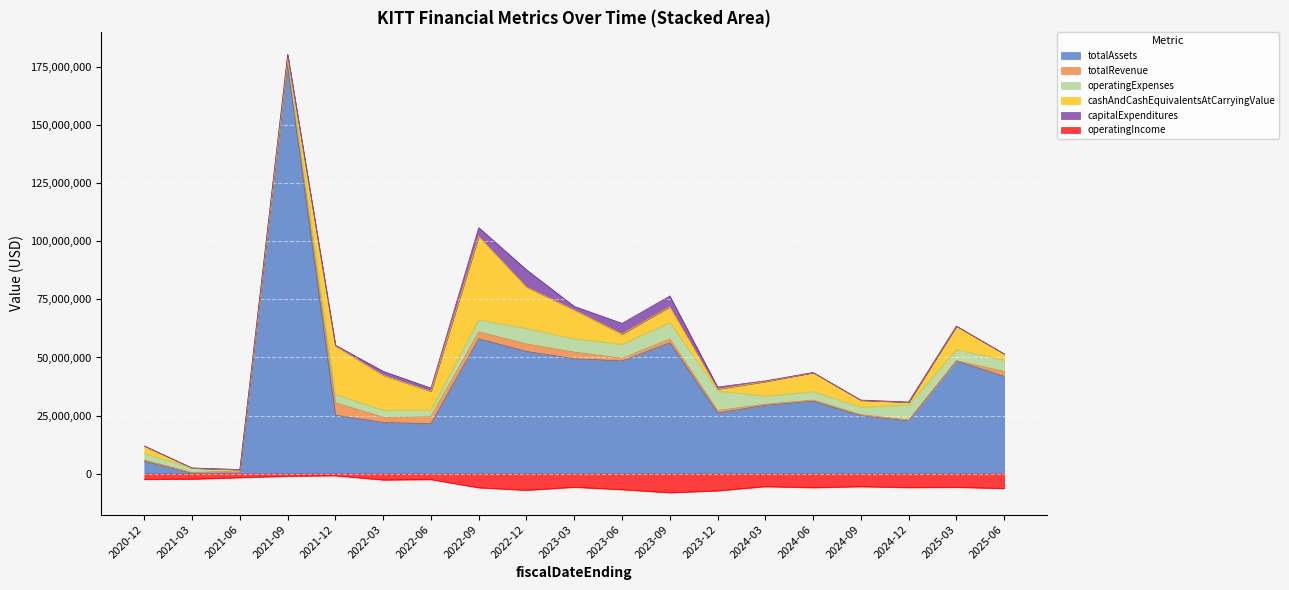

True or false: capitalExpenditures has a value of 3008 at 2021-06-30.

True